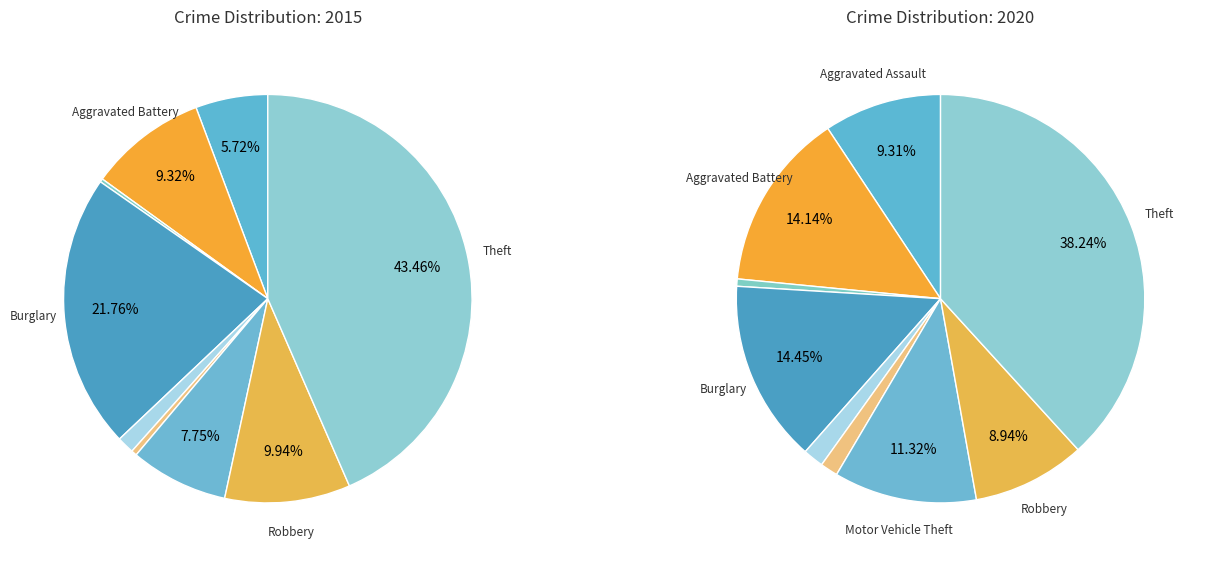

What percentage is the Burglary slice, to the nearest percent?

22%